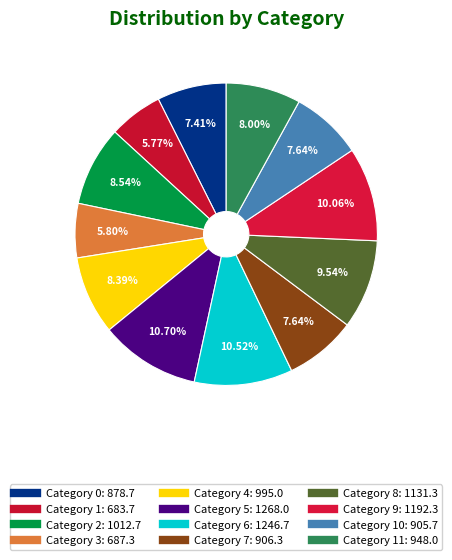

How many segments does this pie chart have?

12